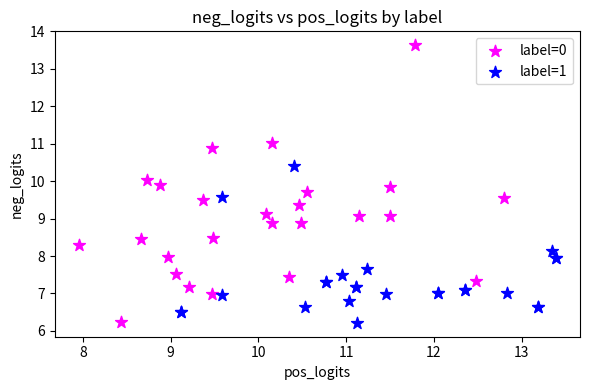

Which series contains the highest Y value?

label=0